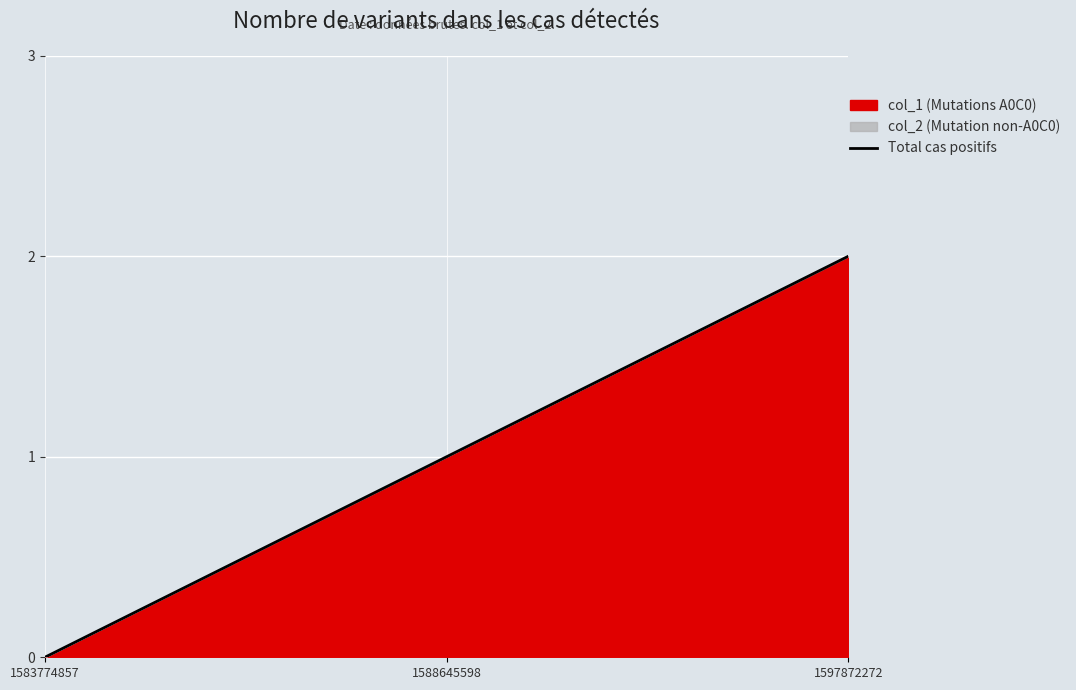

Rank the categories by value from lowest to highest.

1583774857, 1588645598, 1597872272